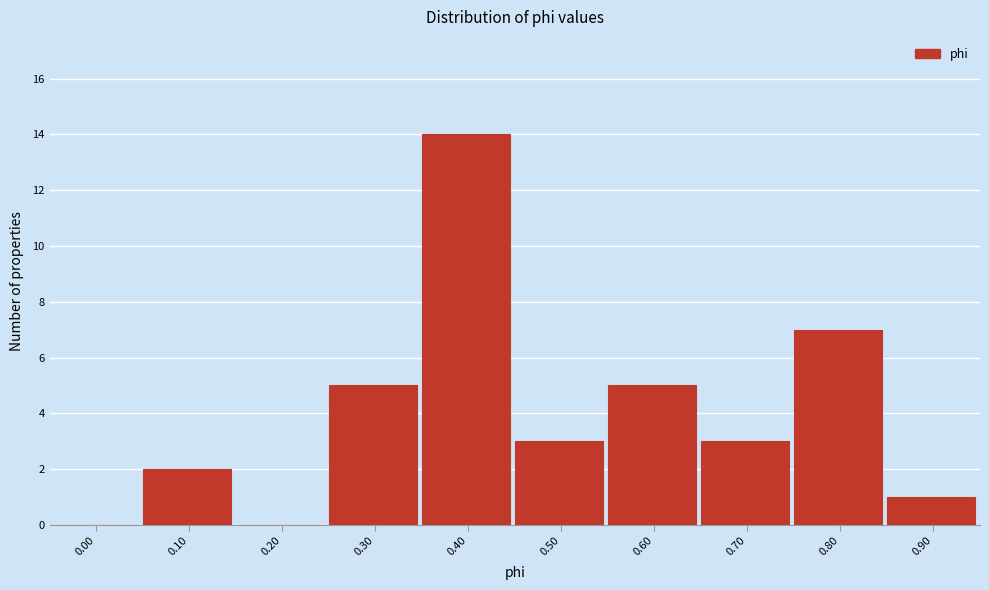

Reading left to right, what are all the values shown in this chart?

0.00=0	0.10=2	0.20=0	0.30=5	0.40=14	0.50=3	0.60=5	0.70=3	0.80=7	0.90=1